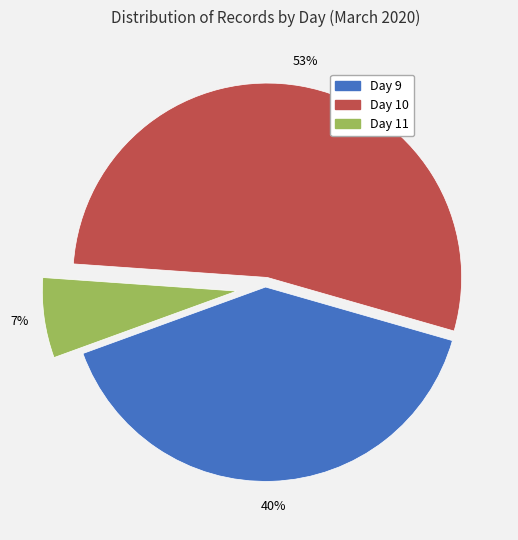

How many segments does this pie chart have?

3